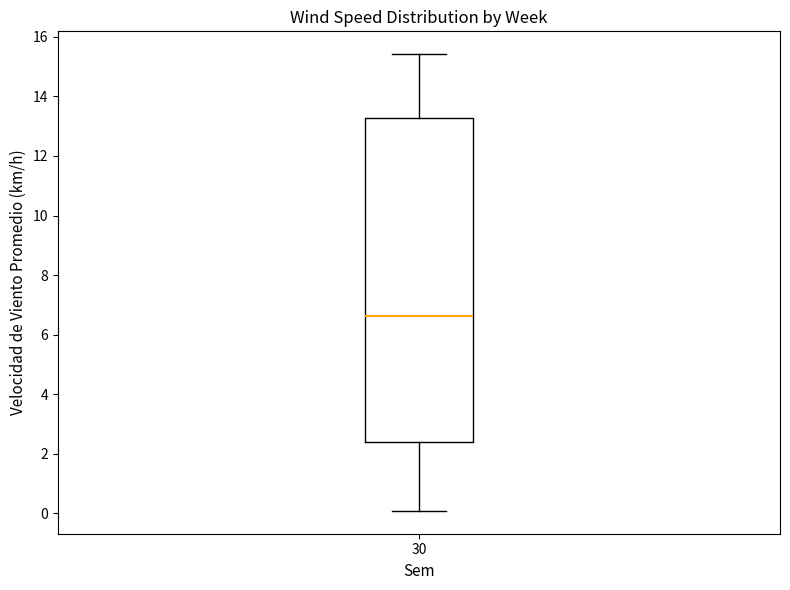

Read this box plot against the y-axis: the position of the median line, the range covered by the box, and the ends of both whiskers. The values are not printed on the chart, so give them approximately, as read against the axis.

median 6.6, box 2.4 to 13.2, whiskers 0.0 to 15.4